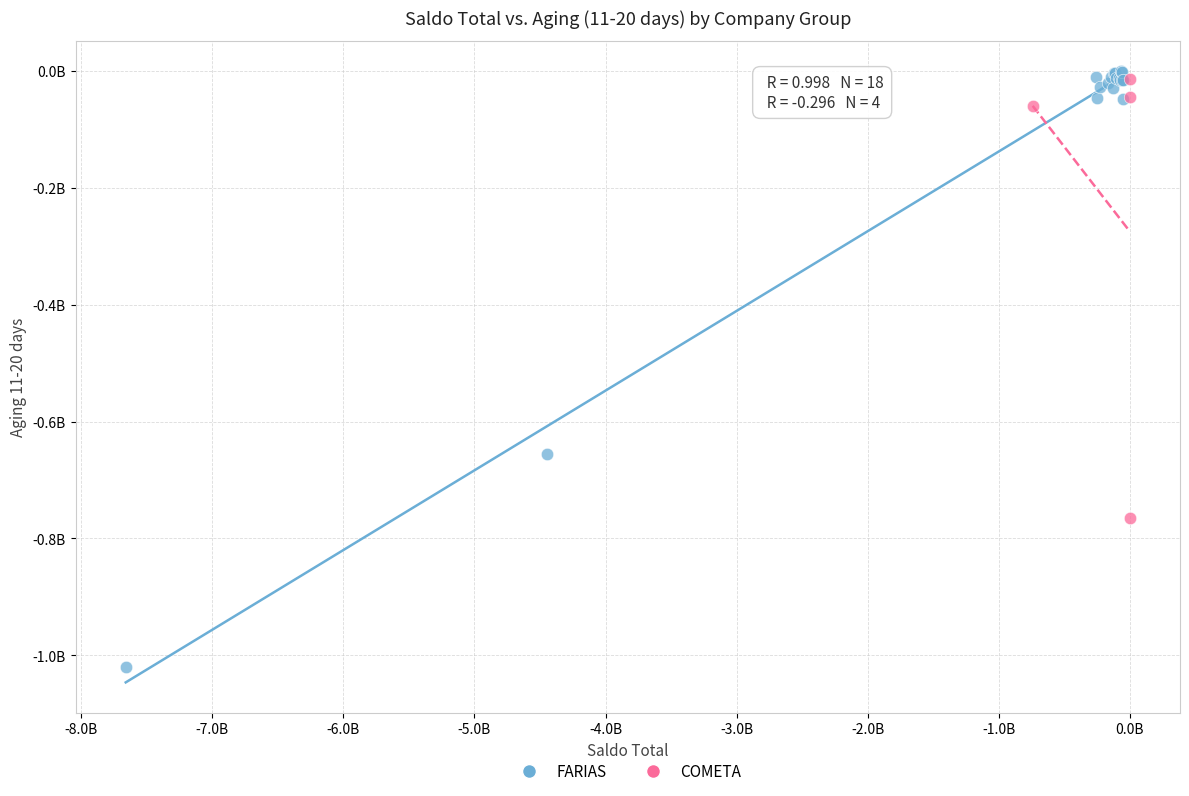

Which series reaches the minimum Y coordinate?

FARIAS